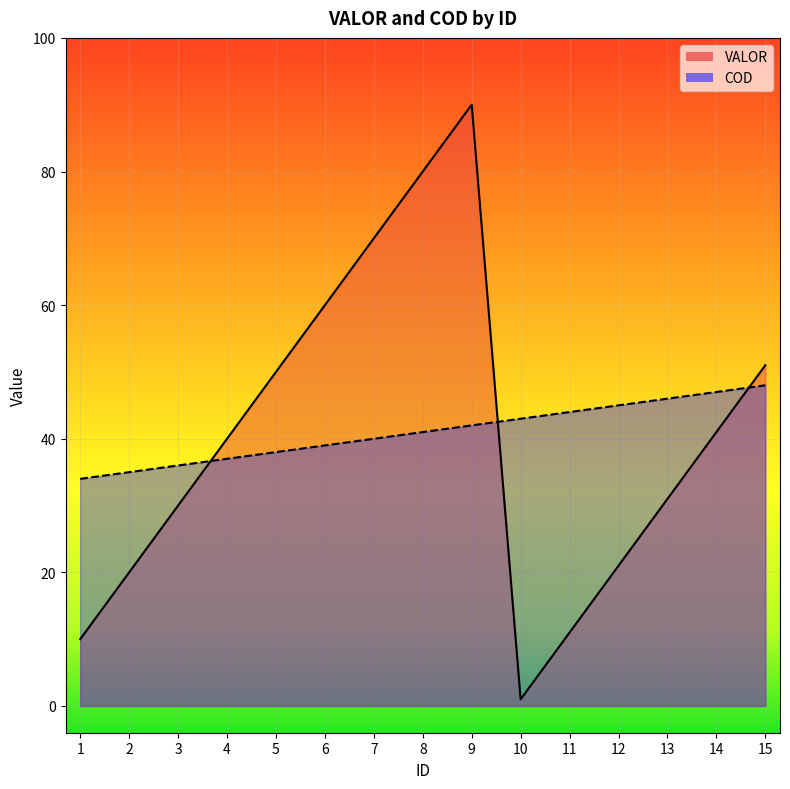

Reading left to right, extract all data points from this chart.

VALOR: 10	20	30	40	50	60	70	80	90	1	11	21	31	41	51
COD: 34	35	36	37	38	39	40	41	42	43	44	45	46	47	48